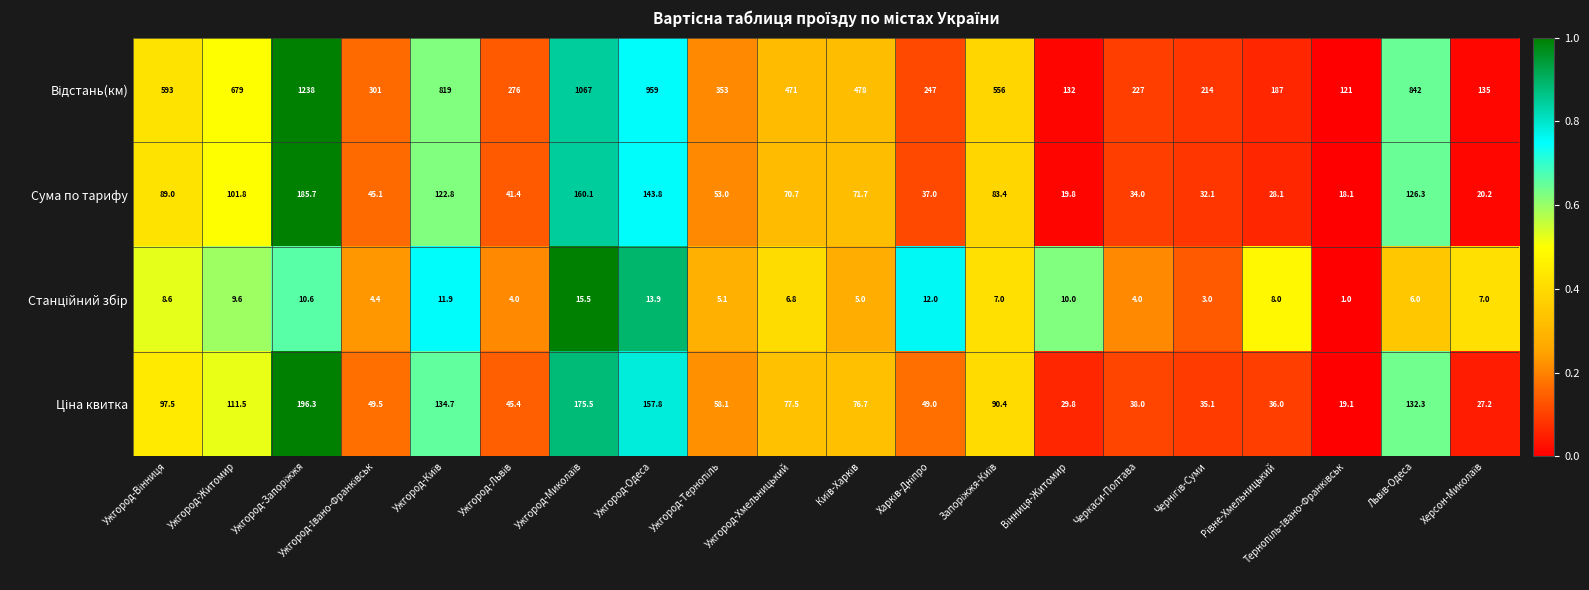

What is the minimum value shown in the chart?

1.0